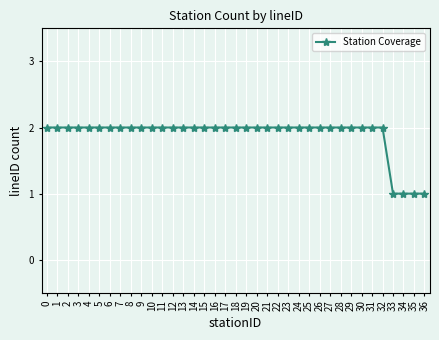

How many data points does each series have?

37